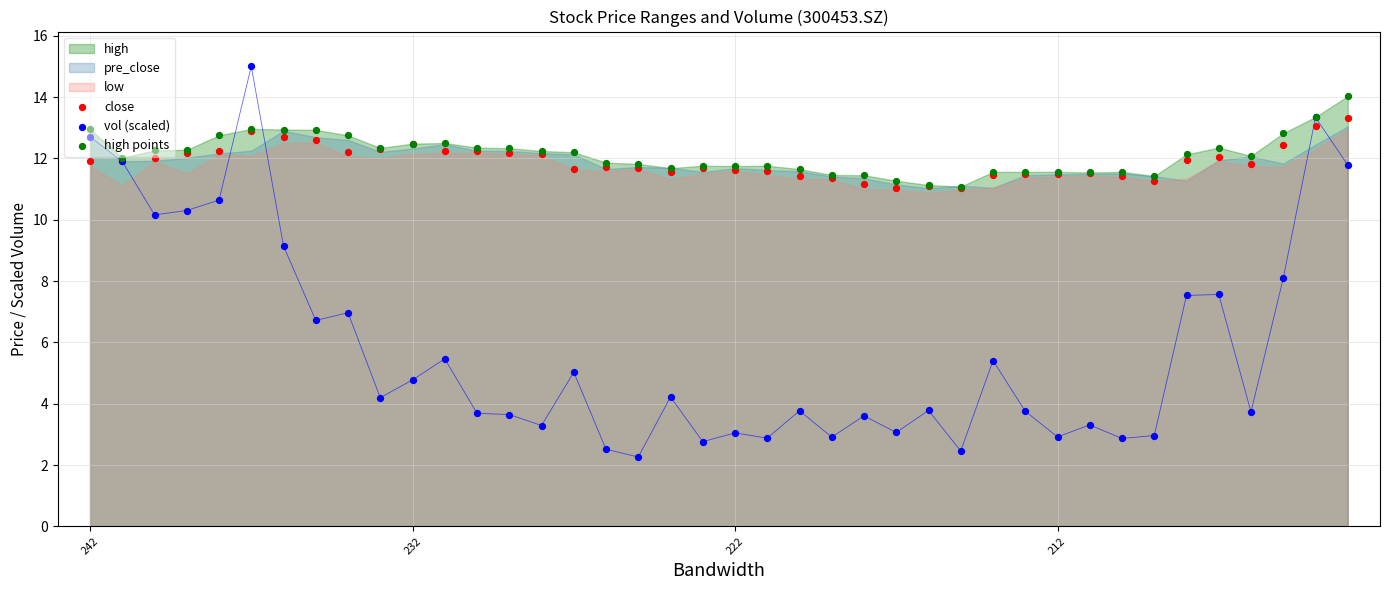

What is the total value across all series at 7?

32.2